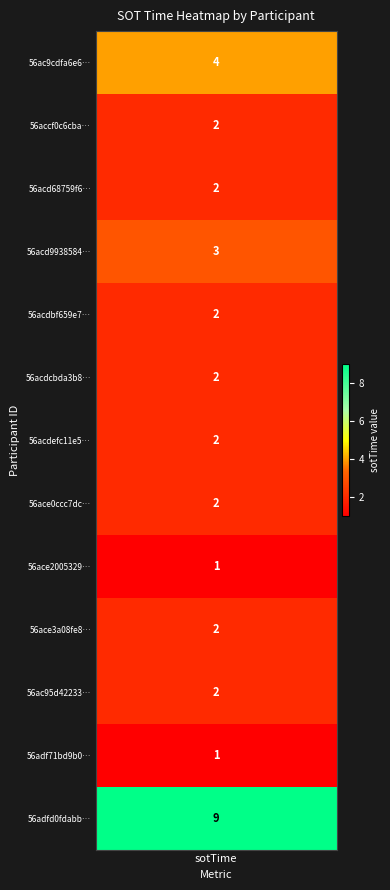

Reading right to left, transcribe all the data shown in this chart.

56adfd0fdabb2b70021d45e4=9	56adf71bd9b0d1ac0d403bff=1	56ac95d42233f1dc2aa17eb7=2	56ace3a08fe82410206d7e23=2	56ace2005329f068279cfac3=1	56ace0ccc7dc11f012e3da04=2	56acdefc11e52d64287f6d68=2	56acdcbda3b8ebec07ae9daa=2	56acdbf659e7f7341cbf50fd=2	56acd9938584f07025b14a71=3	56acd68759f671c40e4a9074=2	56accf0c6cbabdfc1472b0dc=2	56ac9cdfa6e62d0029ab67b6=4